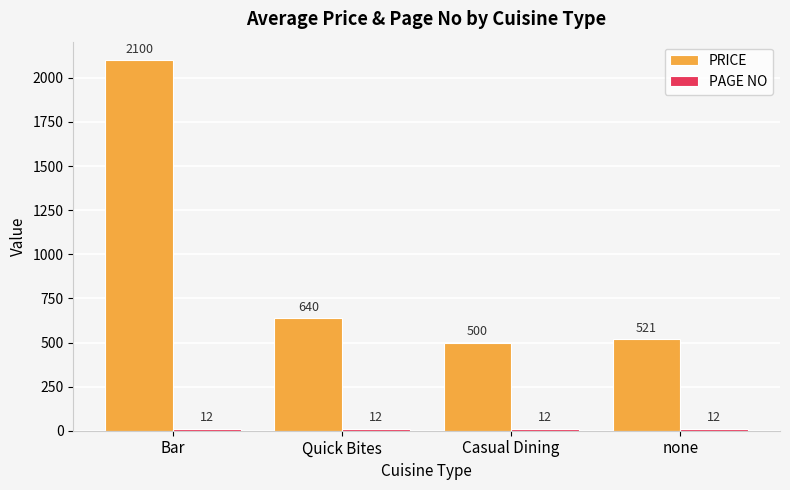

What is the spread (max minus min) of values at Casual Dining?

488.0